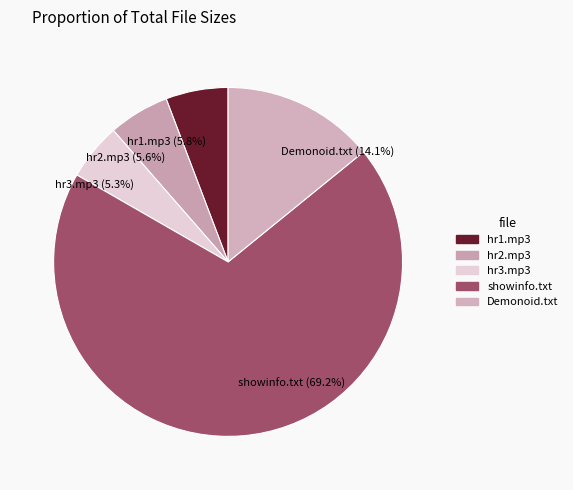

Combined, do hr2.mp3 and hr1.mp3 account for over 50%?

No